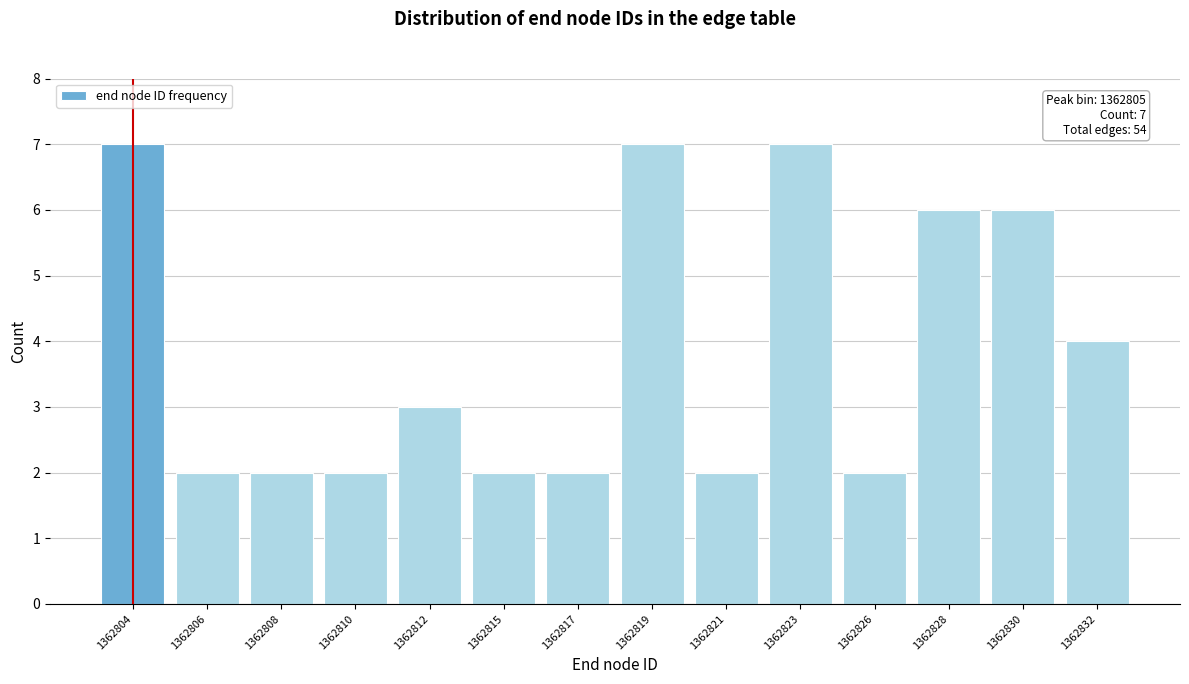

Reading right to left, extract all data points from this chart.

1362832=4	1362830=6	1362828=6	1362826=2	1362823=7	1362821=2	1362819=7	1362817=2	1362815=2	1362812=3	1362810=2	1362808=2	1362806=2	1362804=7